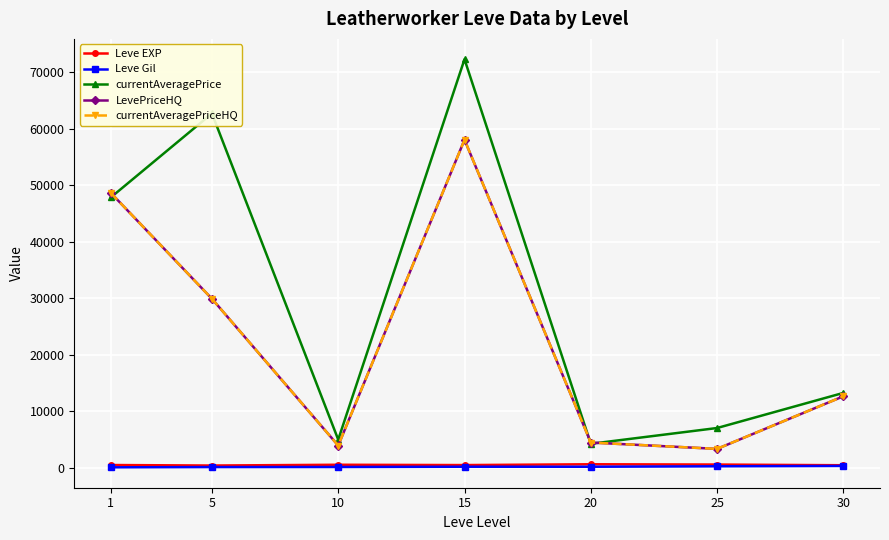

What is the sum of the LevePriceHQ values at 5 and 10?

33913.4